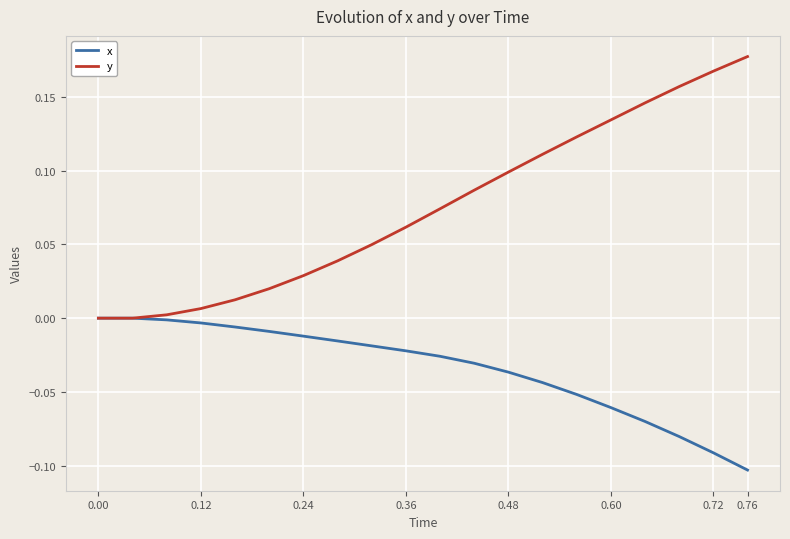

List the series in order of their peak value, lowest first.

x, y